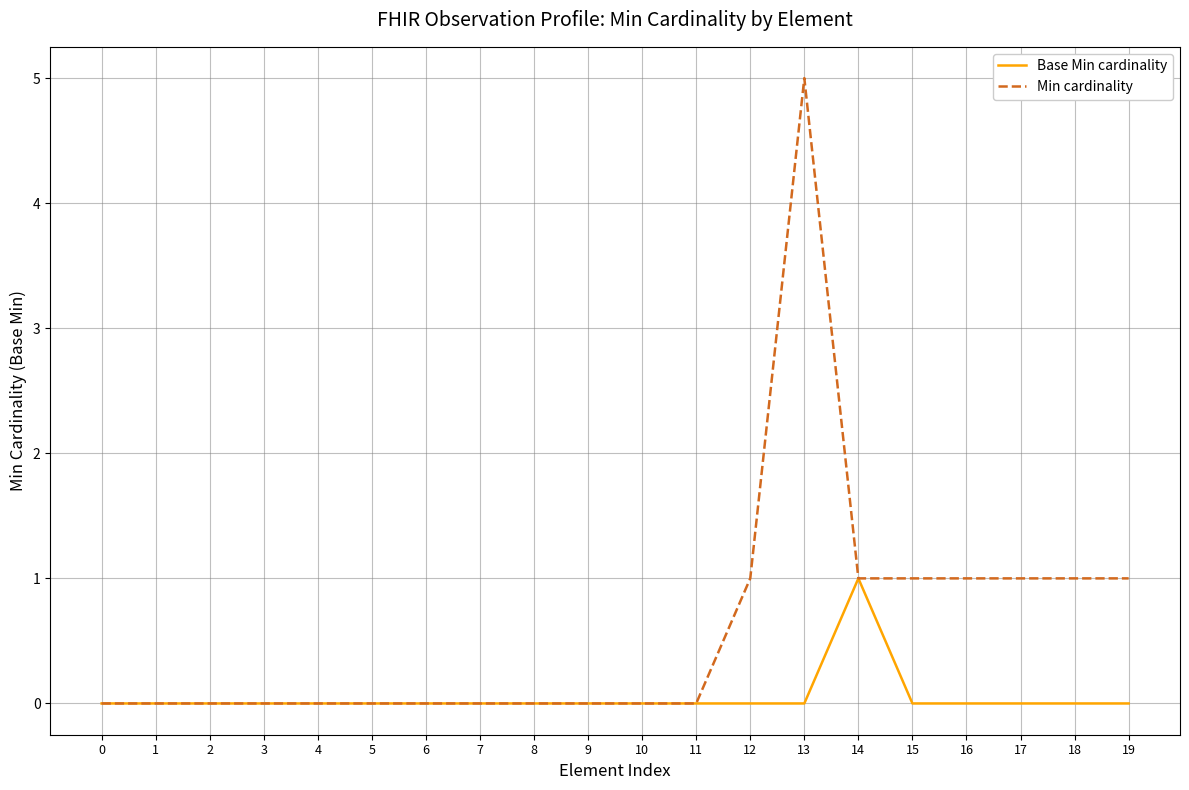

How many distinct data groups are displayed?

2